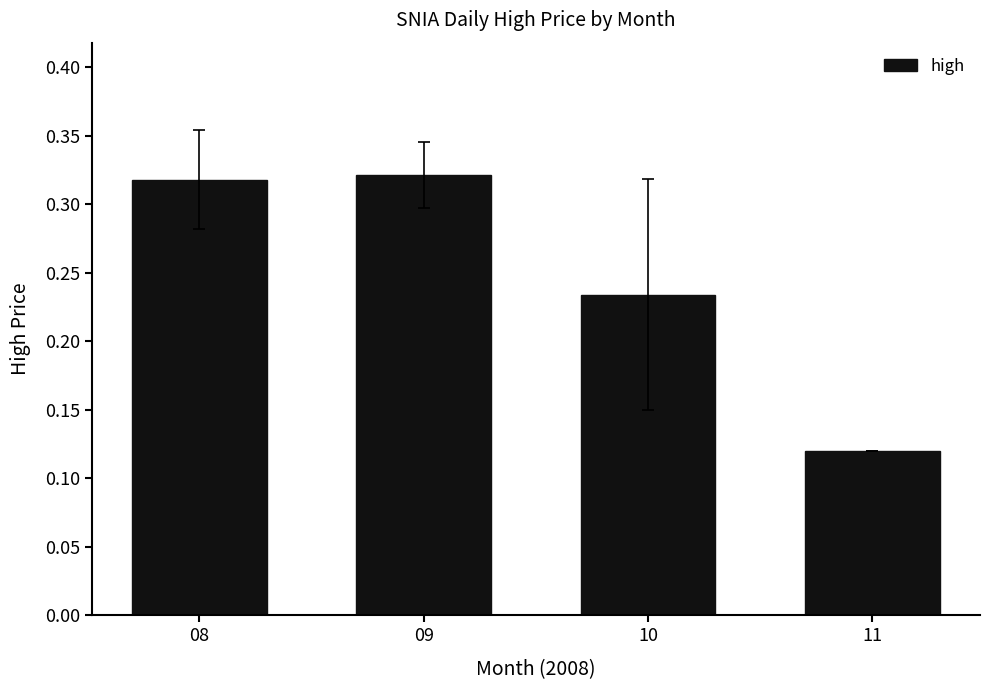

List the labels in order of value, largest first.

09, 08, 10, 11